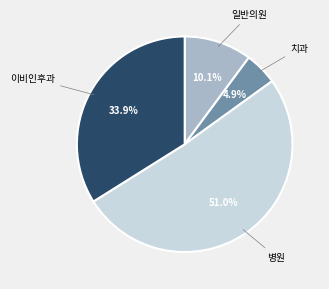

Does any single category account for the majority?

Yes